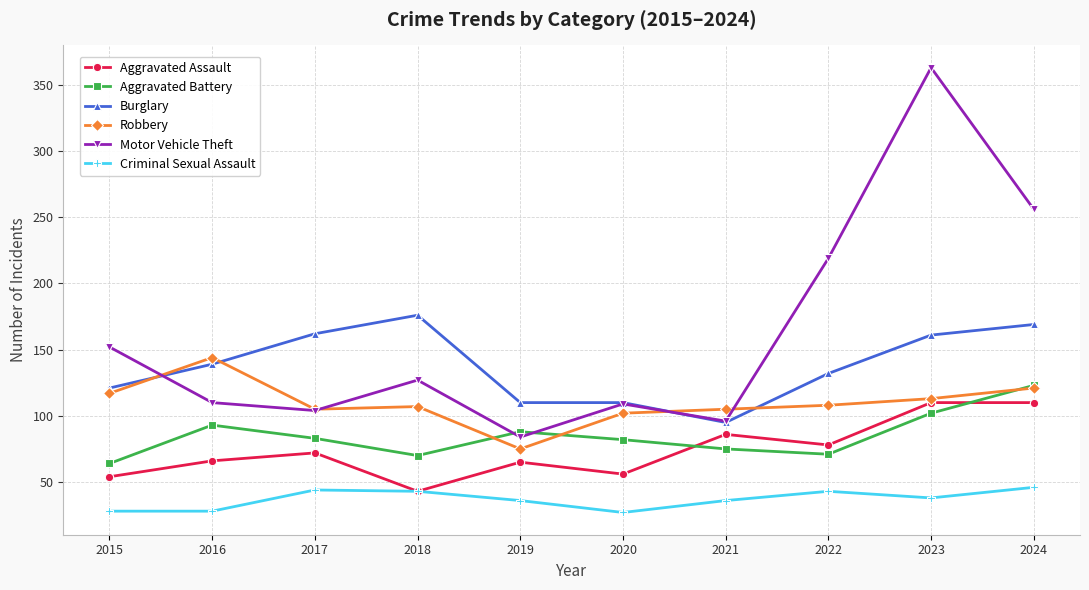

What is the difference between the maximum and second lowest values in the Aggravated Battery series?

53